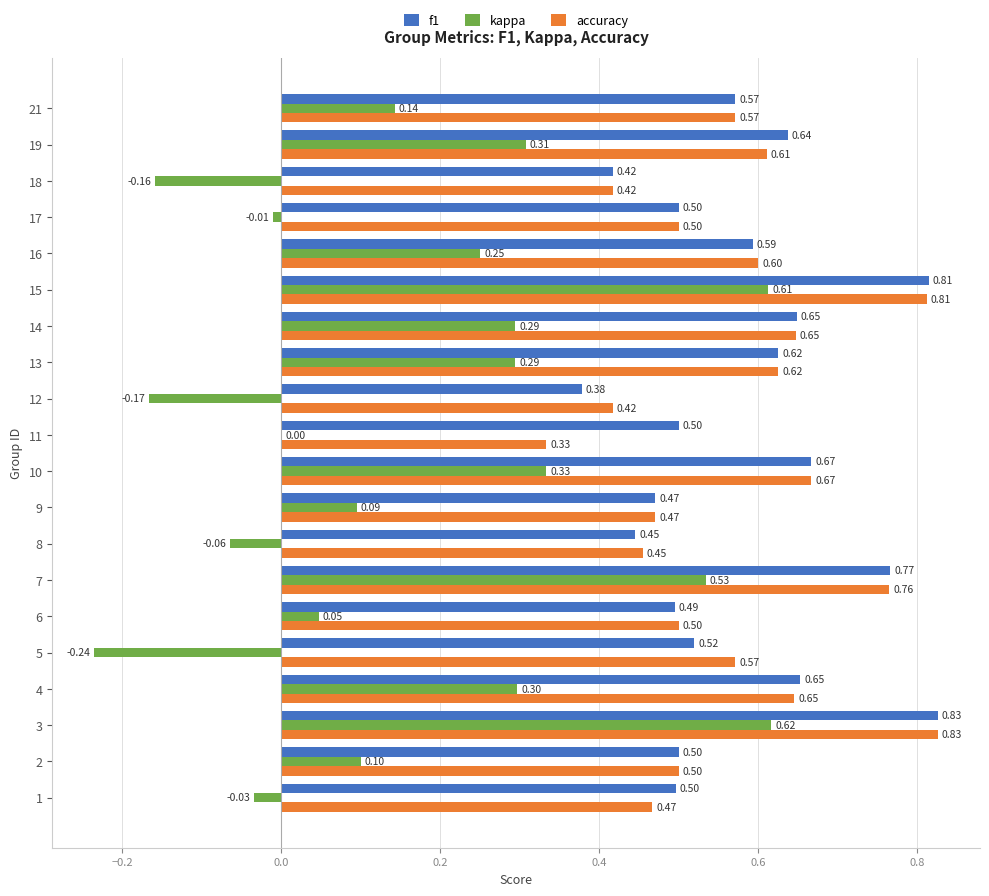

Is the value of accuracy at 21 greater than the value of kappa at 5?

Yes